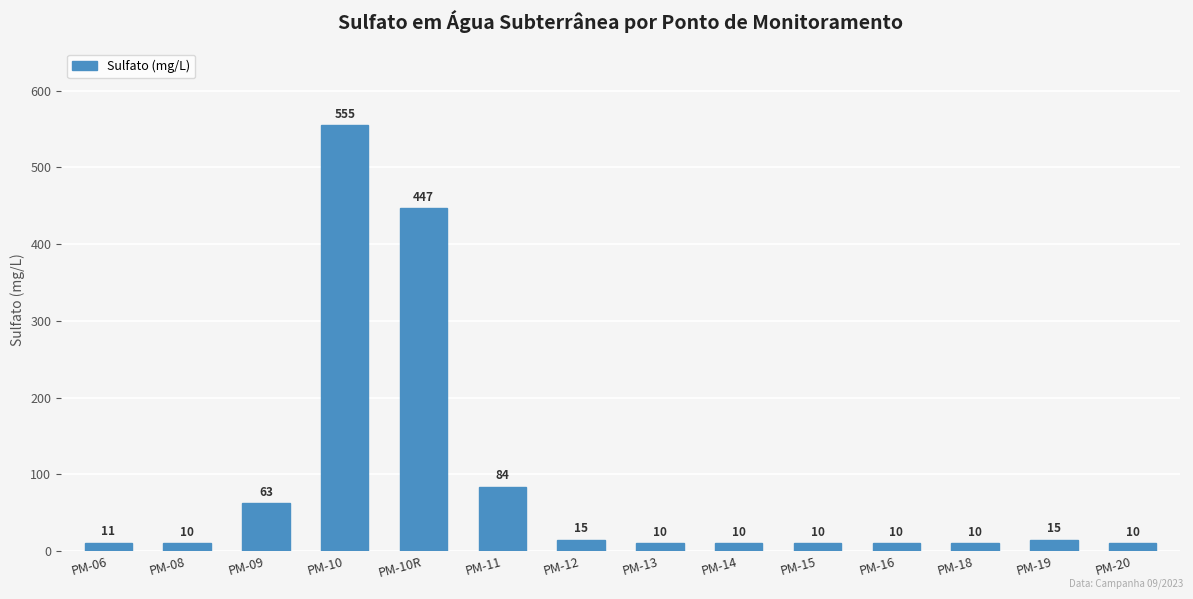

Reading right to left, what are all the values shown in this chart?

PM-20=10	PM-19=15	PM-18=10	PM-16=10	PM-15=10	PM-14=10	PM-13=10	PM-12=15	PM-11=84	PM-10R=447	PM-10=555	PM-09=63	PM-08=10	PM-06=11